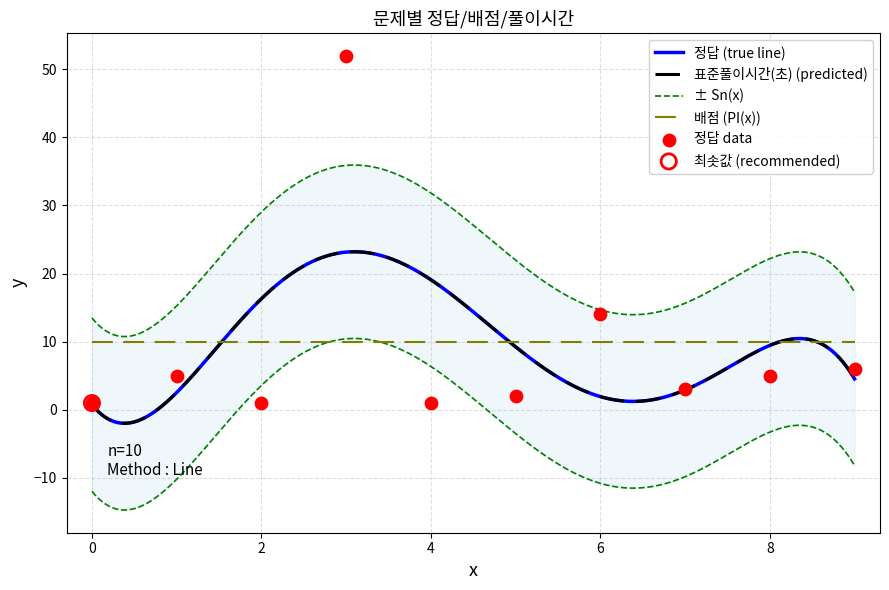

Which series has the largest total across all categories?

배점